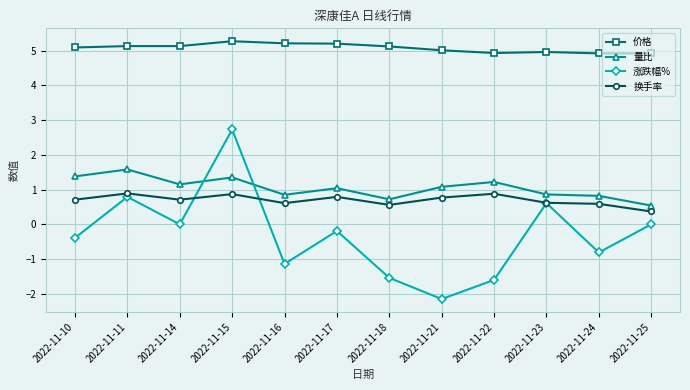

Which category has the lowest value across all series?

2022-11-21